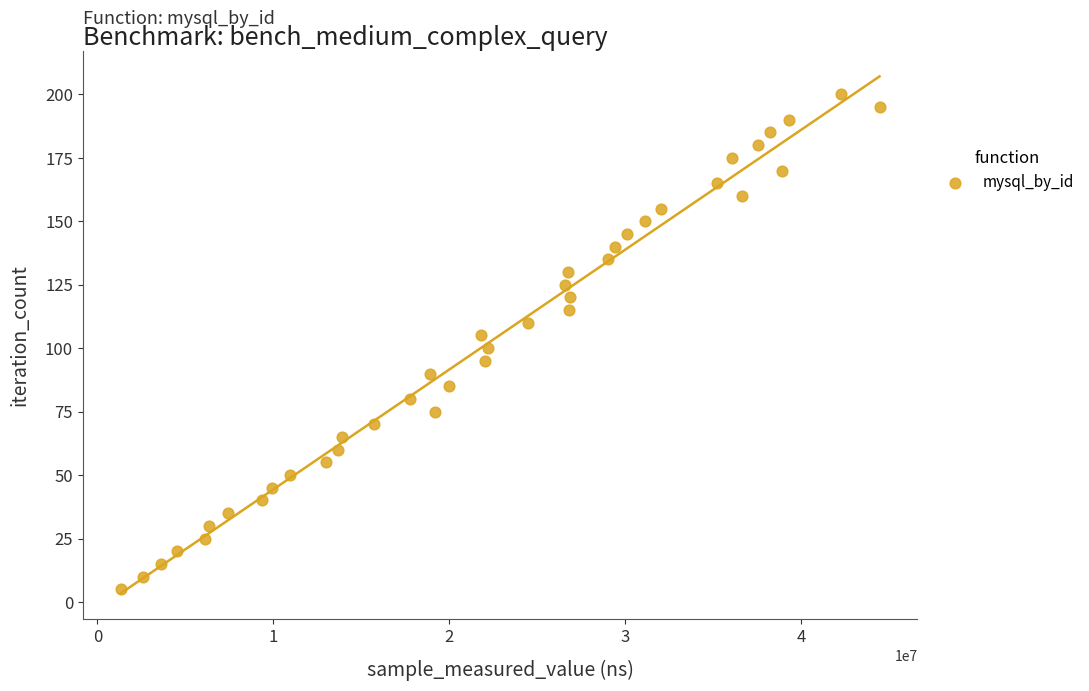

What is the range of X values (max minus min)?

43147624